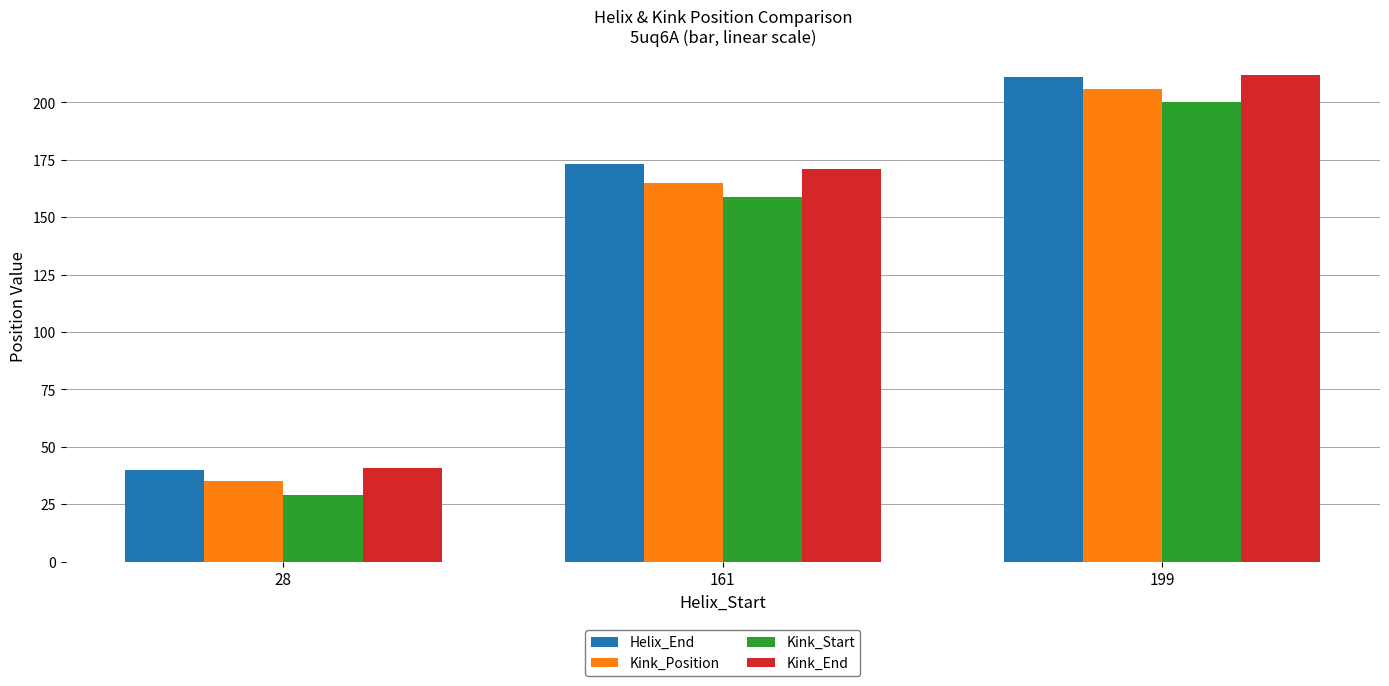

Reading left to right, list all the values displayed in this chart.

Helix_End: 40	173	211
Kink_Position: 35	165	206
Kink_Start: 29	159	200
Kink_End: 41	171	212